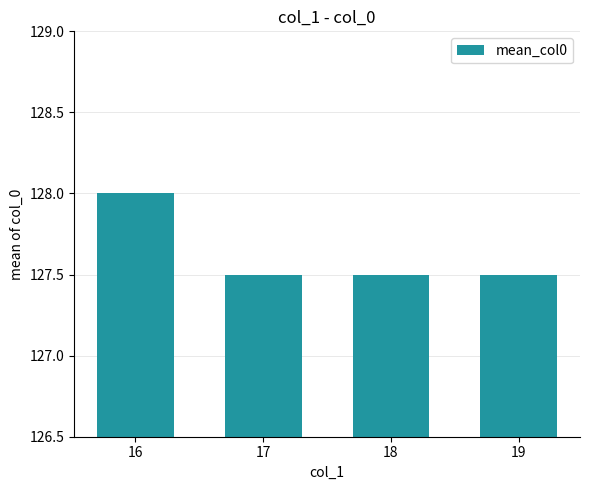

Are the bars horizontal?

No